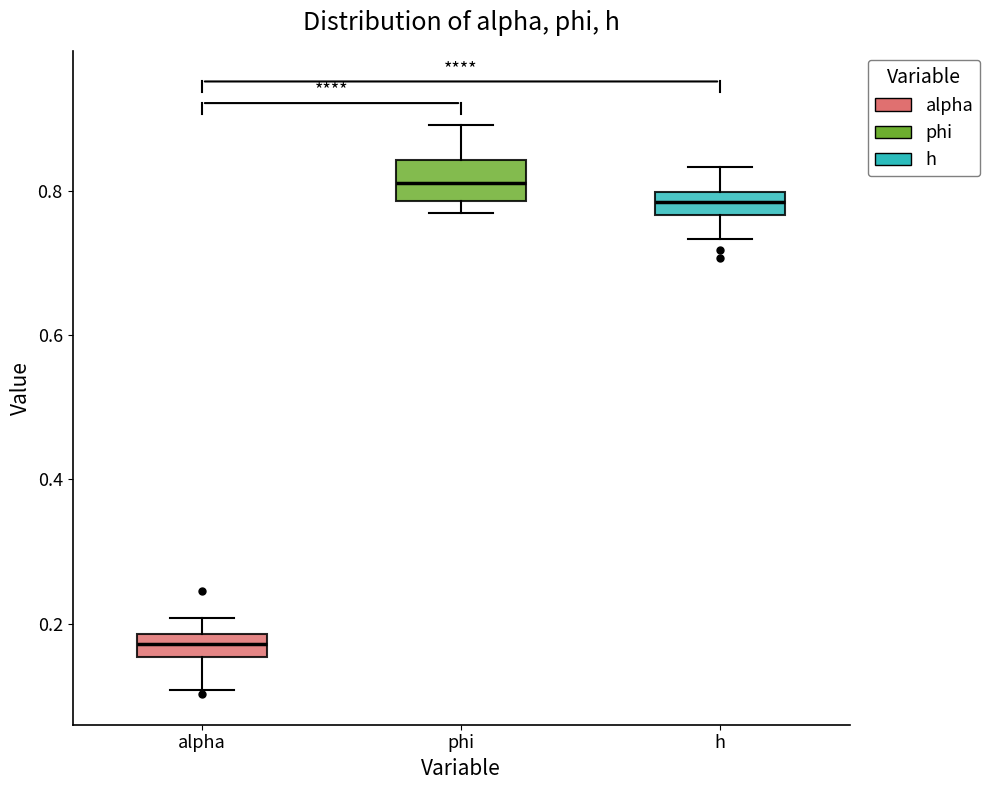

Which box has the lowest median line?

alpha